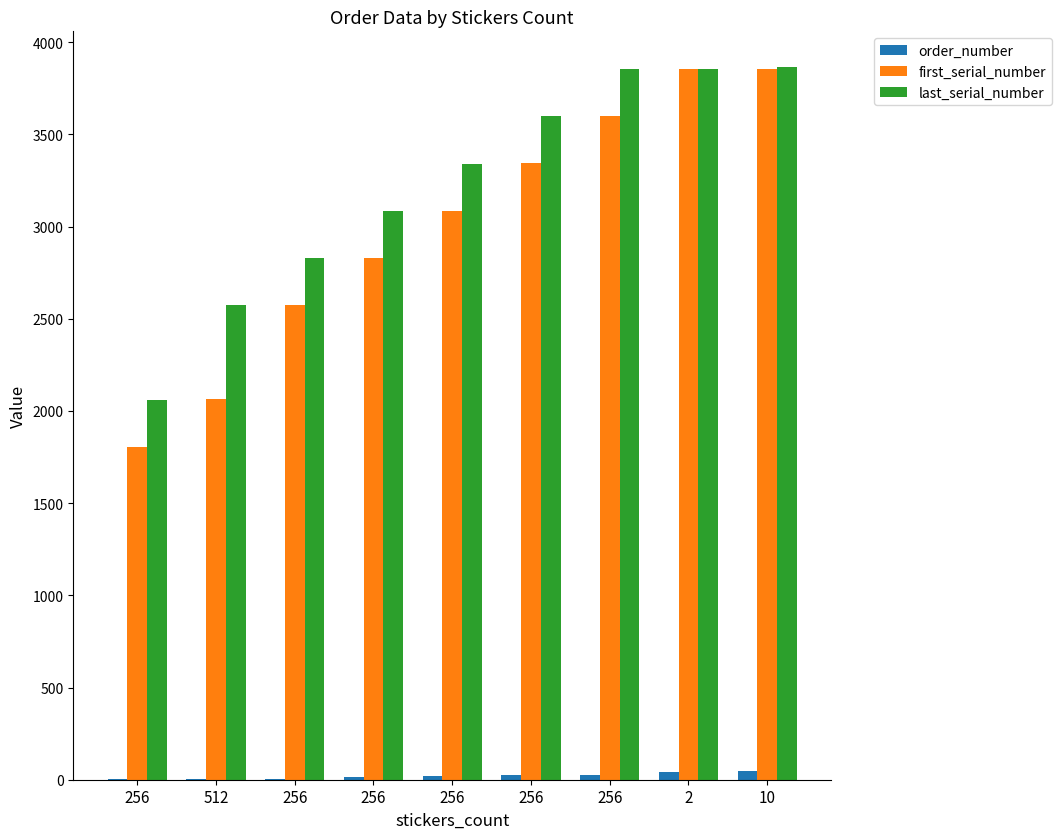

Is it true that last_serial_number equals 3086 at 256?

True